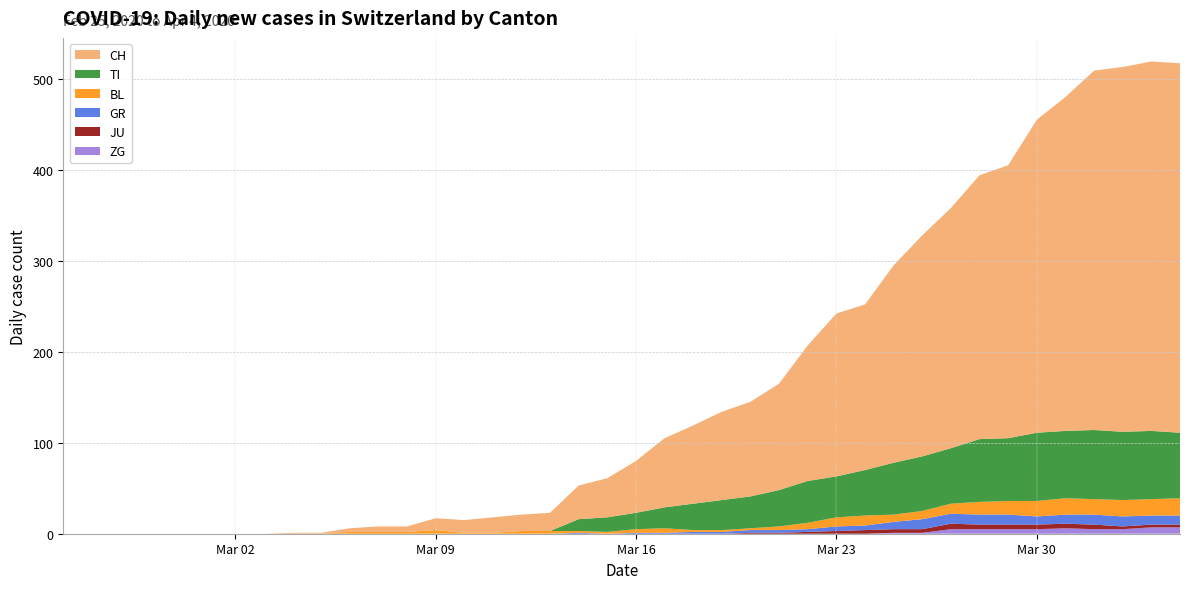

Reading left to right, list all the values displayed in this chart.

CH: 0	0	0	0	0	0	0	0	1	1	4	6	6	13	14	17	18	20	37	43	57	76	86	97	104	117	149	179	182	217	243	264	290	300	344	367	395	401	406	406
TI: 0	0	0	0	0	0	0	0	0	0	0	0	0	0	0	0	0	0	13	16	18	23	29	33	35	40	46	45	50	57	60	61	69	69	75	74	76	75	75	72
JU: 0	0	0	0	0	0	0	0	0	0	0	0	0	0	0	0	0	0	0	0	0	0	0	0	1	1	2	3	4	4	4	6	5	5	5	5	5	3	3	3
GR: 0	0	0	0	0	0	0	0	0	0	0	0	0	0	0	0	0	0	1	0	1	1	2	2	3	3	3	5	5	8	11	11	11	11	9	10	11	11	10	10
BL: 0	0	0	0	0	0	0	0	0	0	2	2	2	4	1	1	3	3	2	2	4	5	2	2	2	4	7	10	11	8	9	11	14	15	17	18	17	18	18	19
ZG: 0	0	0	0	0	0	0	0	0	0	0	0	0	0	0	0	0	0	0	0	0	0	0	0	0	0	0	0	0	1	1	5	5	5	5	6	5	5	7	7